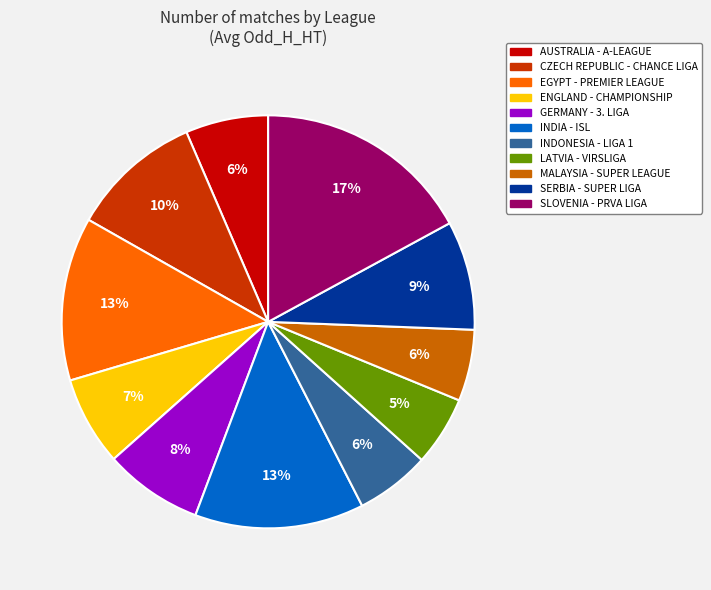

To the nearest percent, what percentage of the pie is SERBIA - SUPER LIGA?

9%